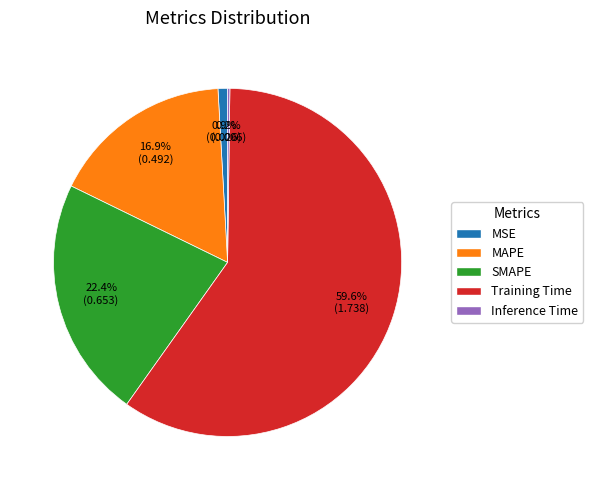

Which category has the biggest portion of the pie?

Training Time